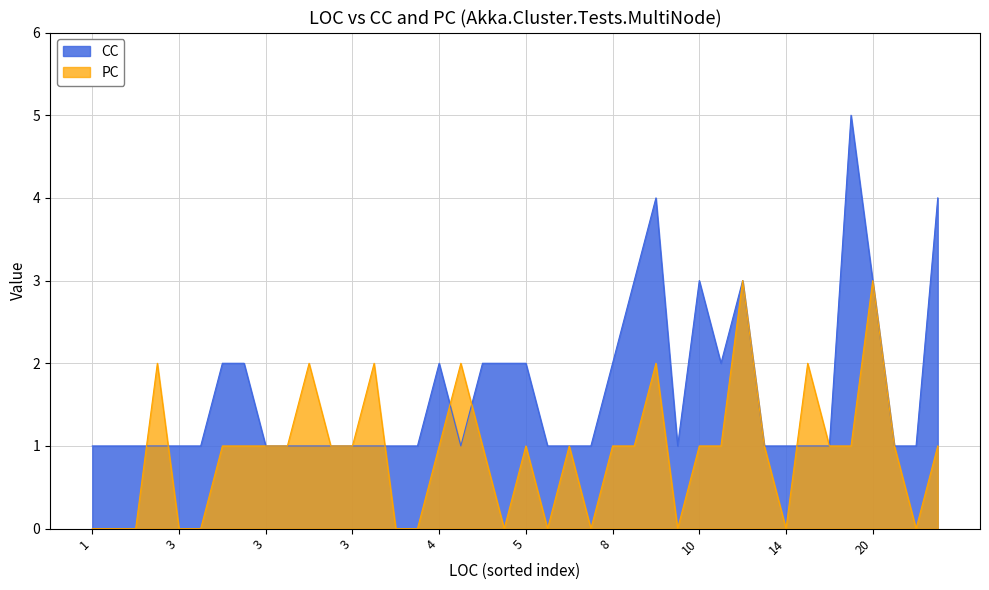

The CC series shows 2 at 5. True or false?

True